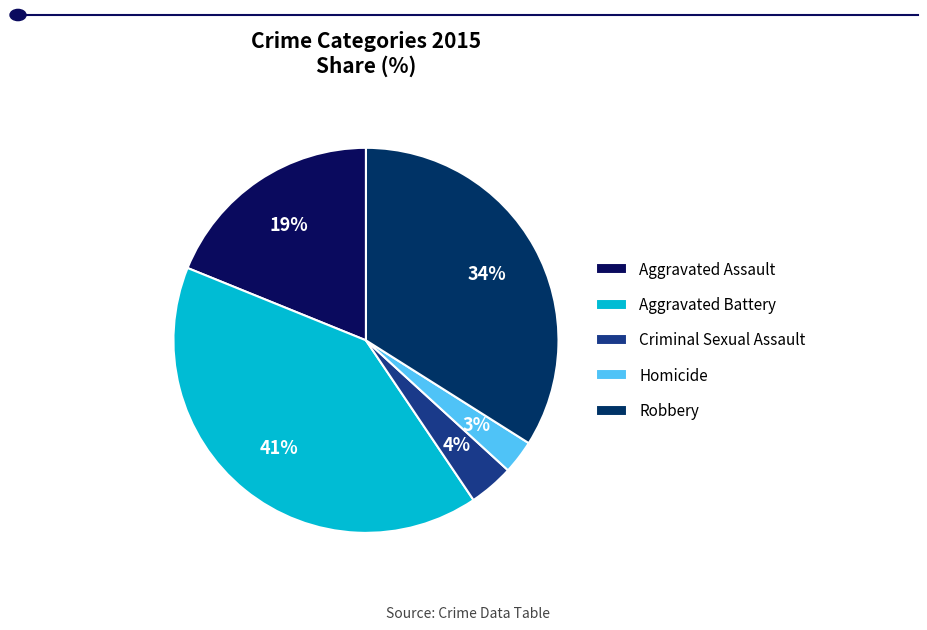

Is there a majority slice in this chart?

No